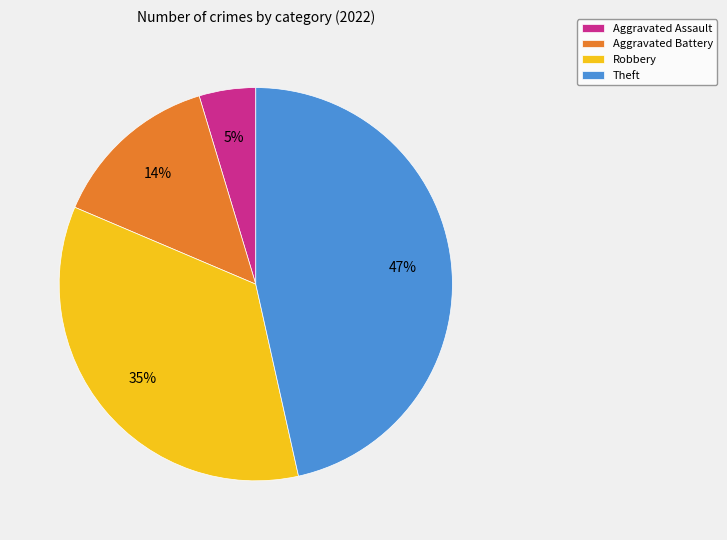

Do Aggravated Assault and Theft together represent more than half of the pie?

Yes